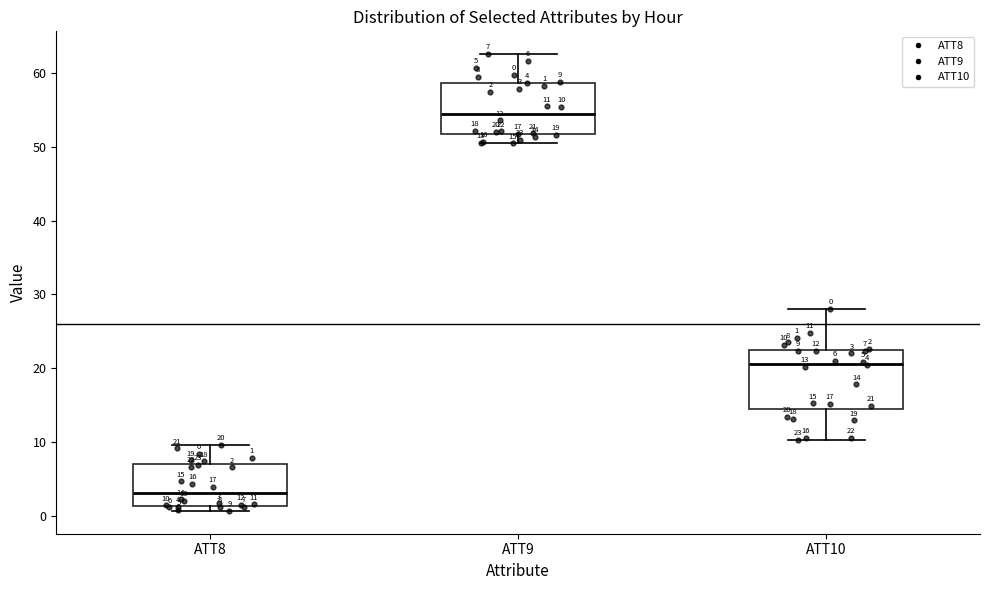

Which box has the lowest median line?

ATT8